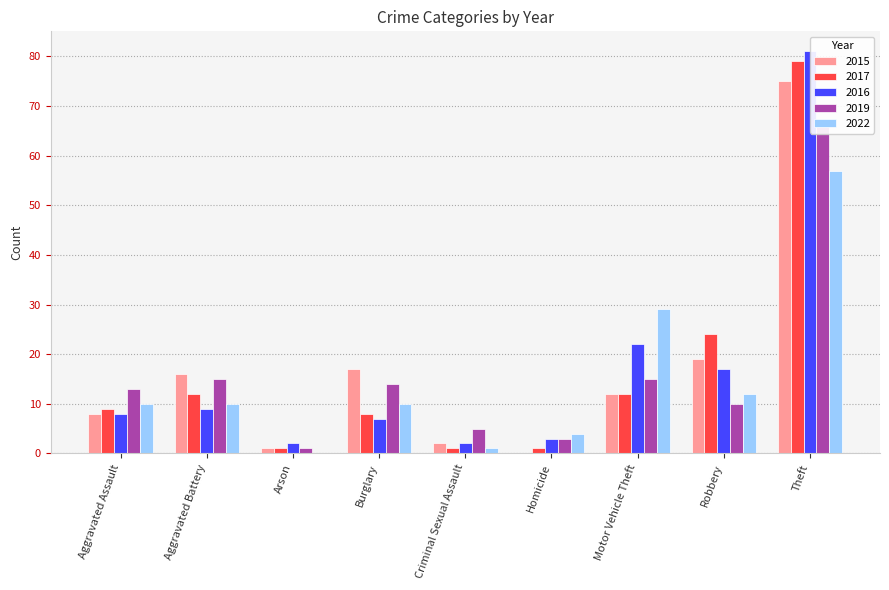

How many bars are there in total?

45